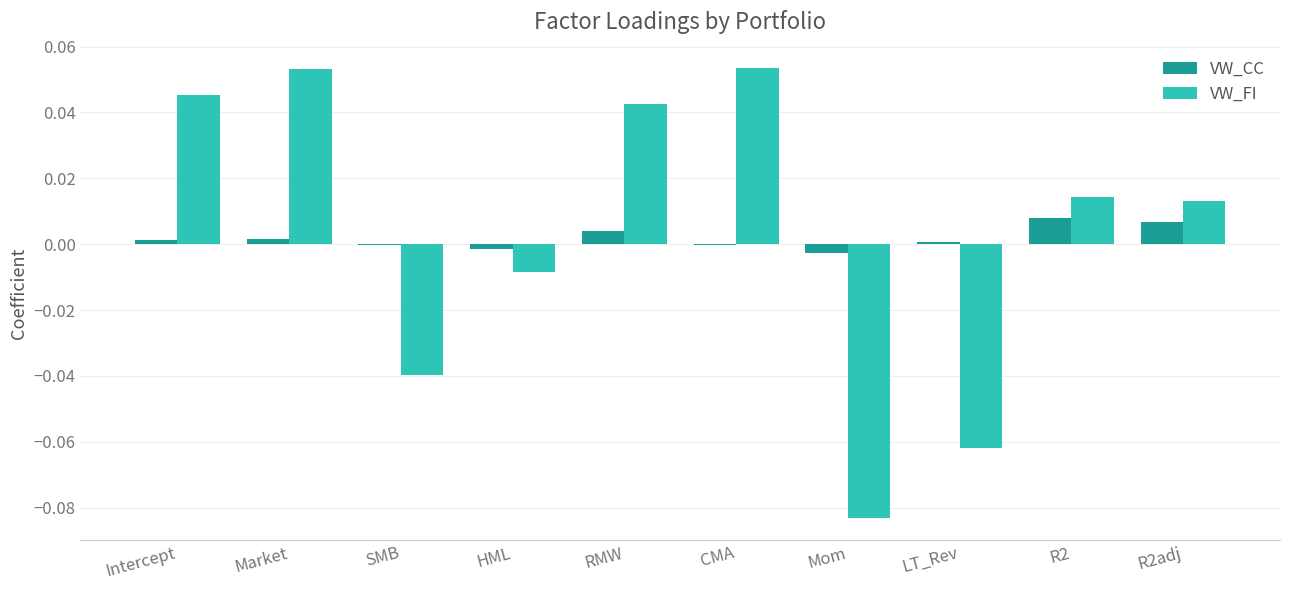

The VW_CC series shows 0.0 at LT_Rev. True or false?

True